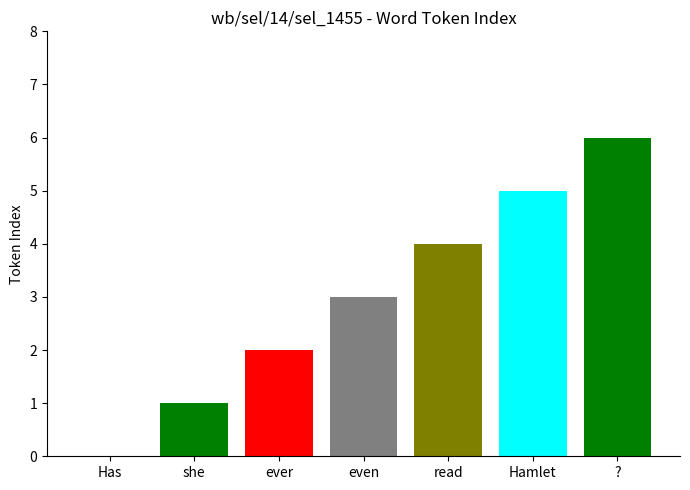

Reading left to right, transcribe all the data shown in this chart.

0	1	2	3	4	5	6